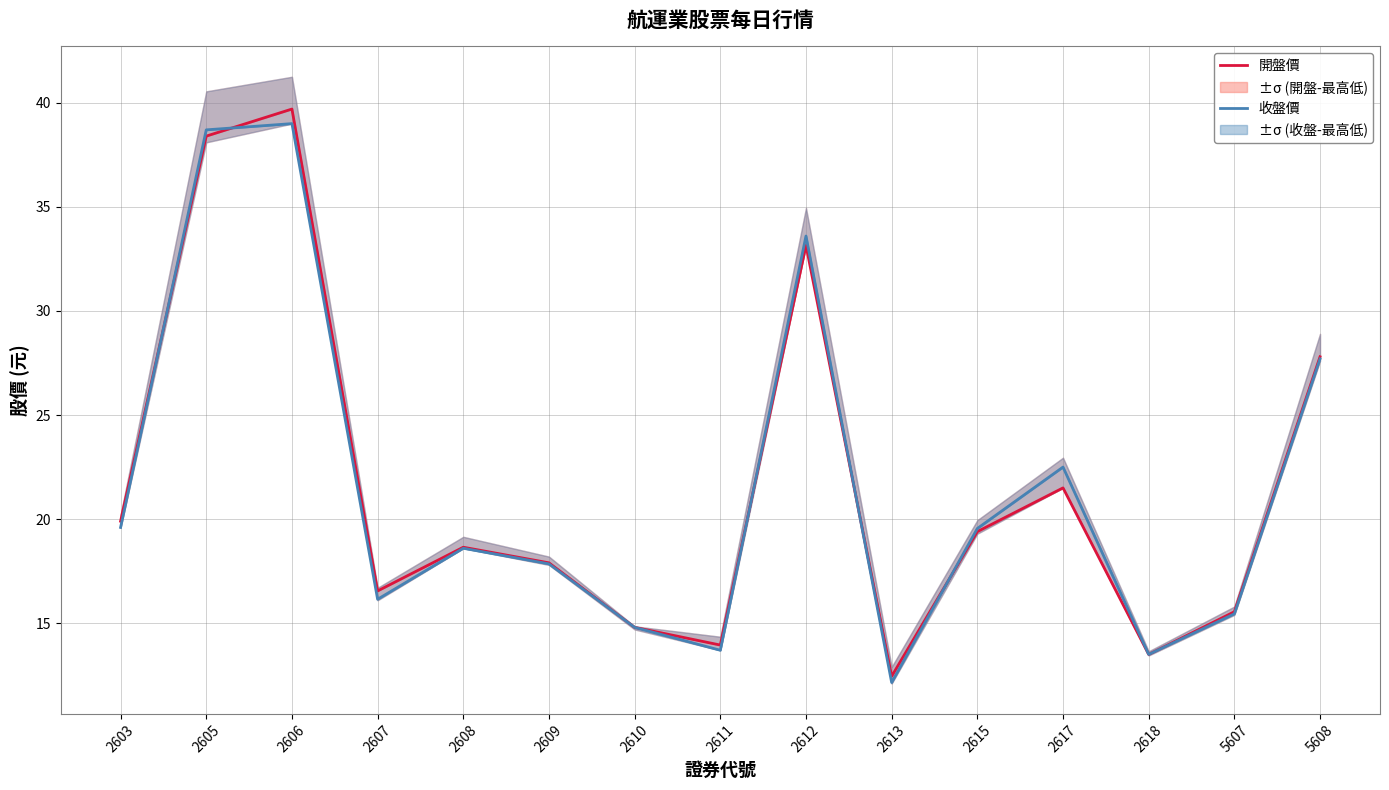

Reading left to right, list all the values displayed in this chart.

開盤價: 2603=19.9	2605=38.4	2606=39.7	2607=16.6	2608=18.6	2609=17.9	2610=14.8	2611=13.9	2612=33.1	2613=12.4	2615=19.4	2617=21.5	2618=13.5	5607=15.6	5608=27.8
收盤價: 2603=19.6	2605=38.7	2606=39.0	2607=16.1	2608=18.6	2609=17.9	2610=14.8	2611=13.7	2612=33.6	2613=12.2	2615=19.6	2617=22.5	2618=13.5	5607=15.4	5608=27.7